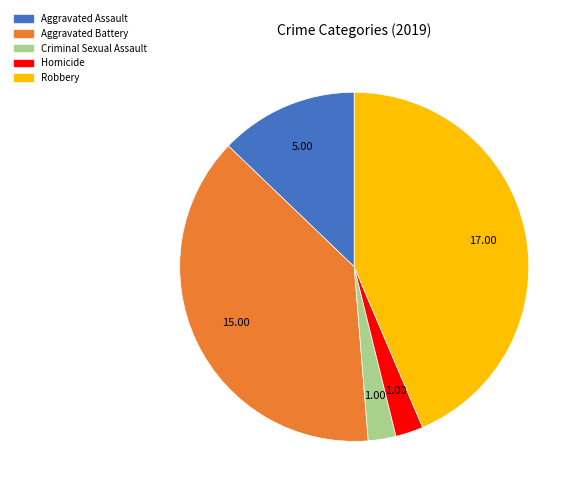

Is the sum of Homicide and Aggravated Battery greater than half?

No